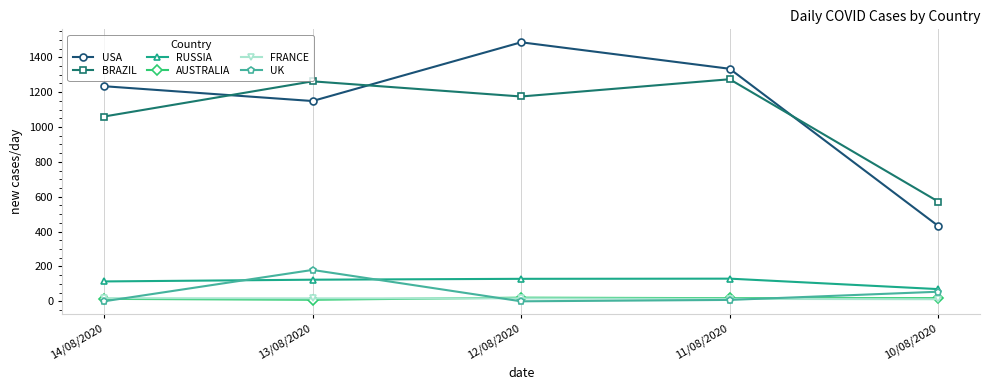

Which series has the widest spread of values?

USA